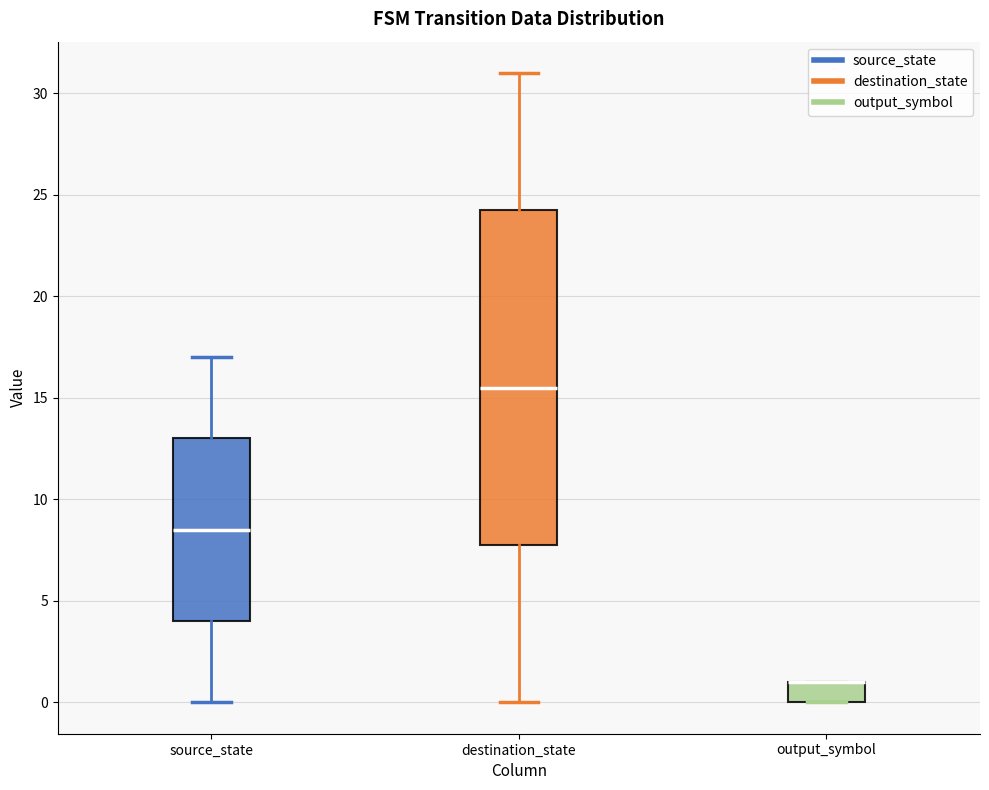

Where does the lower whisker of the box for destination_state end on the y-axis? The values are not printed on the chart, so give them approximately, as read against the axis.

0.0